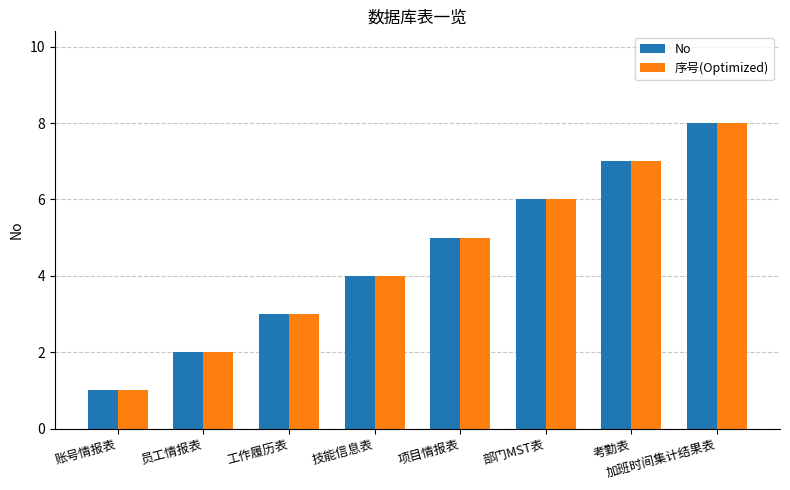

Reading right to left, list all the values displayed in this chart.

No: 8	7	6	5	4	3	2	1
序号(Optimized): 8	7	6	5	4	3	2	1